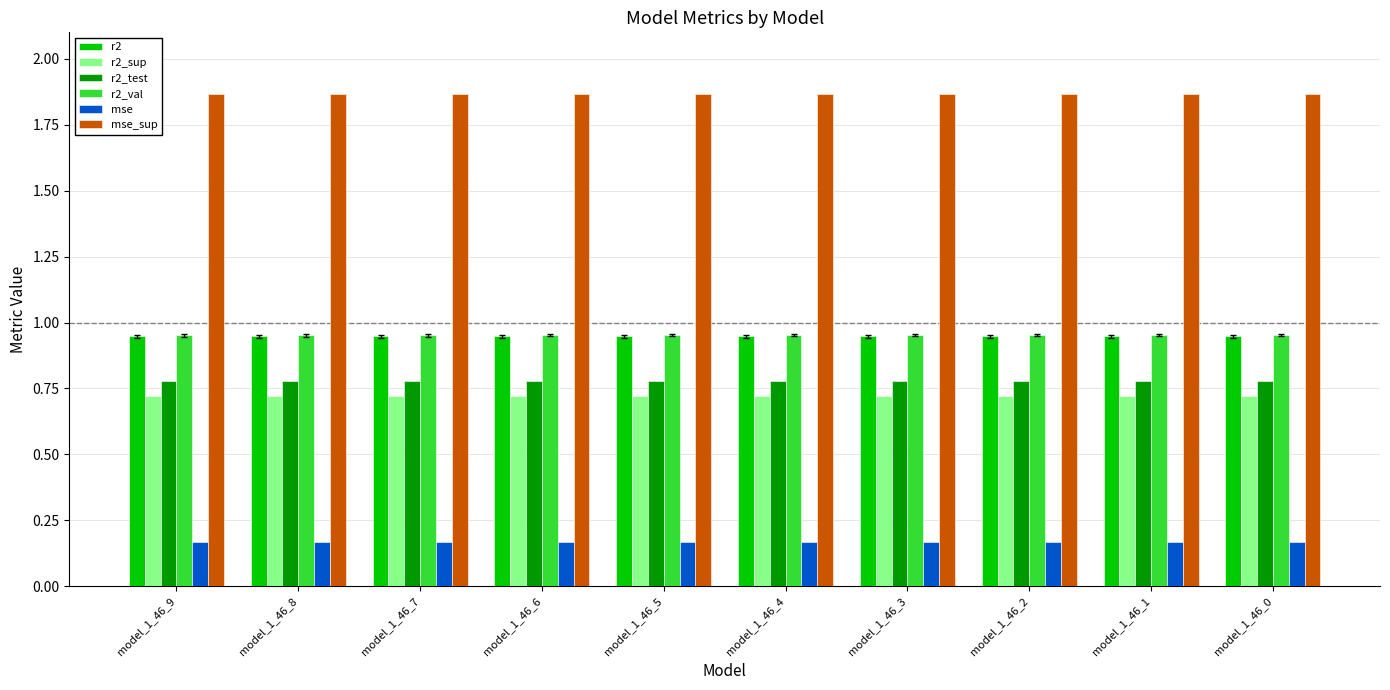

Is it true that r2 equals 1.4 at model_1_46_1?

False